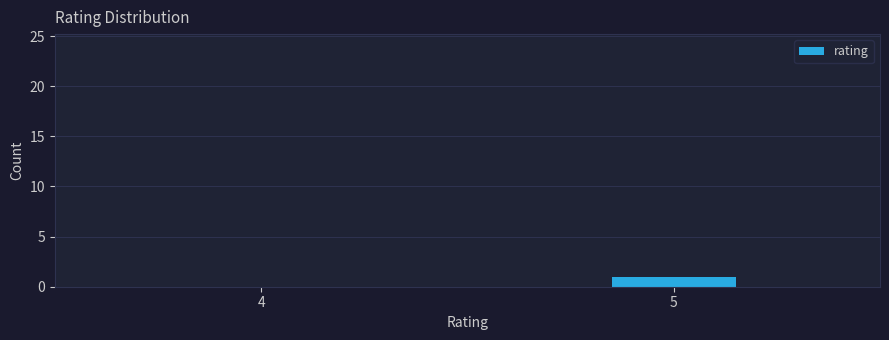

Reading left to right, list all the values displayed in this chart.

4=0	5=1